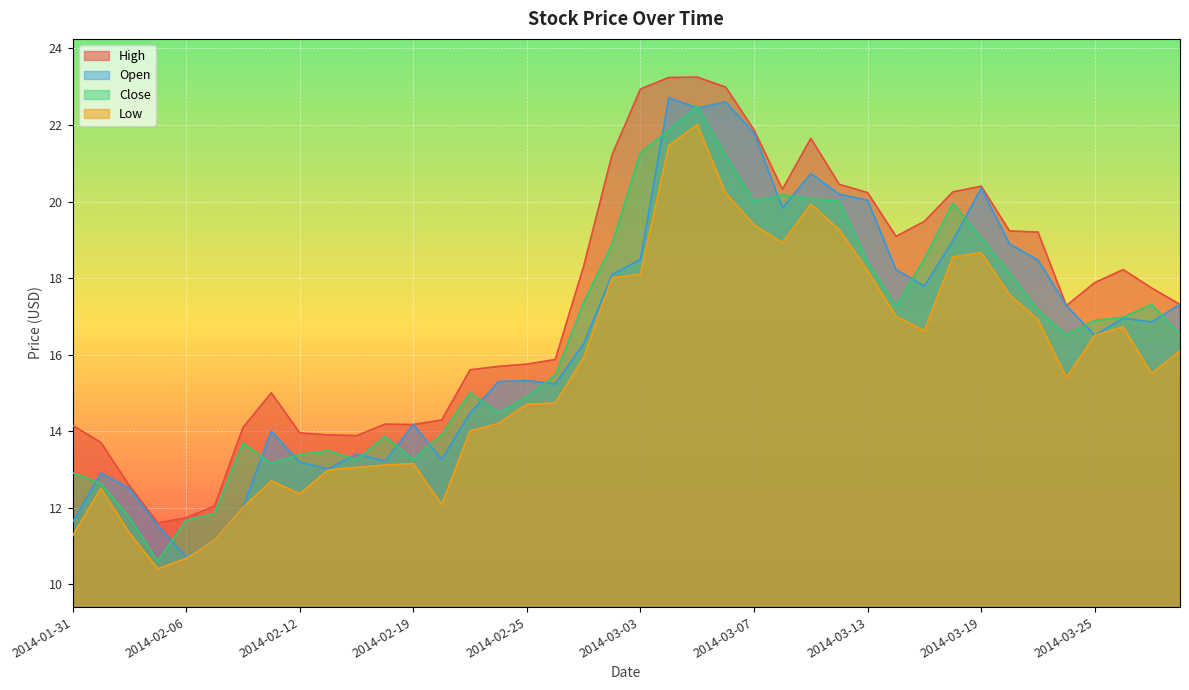

Which series has the largest range (max minus min)?

Open